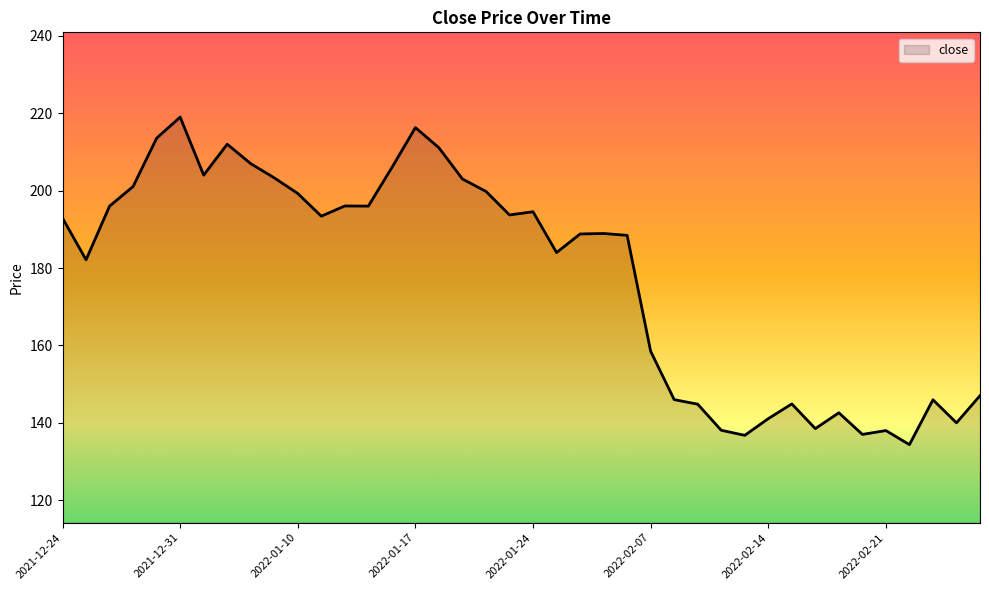

What is the smallest value displayed?

134.4